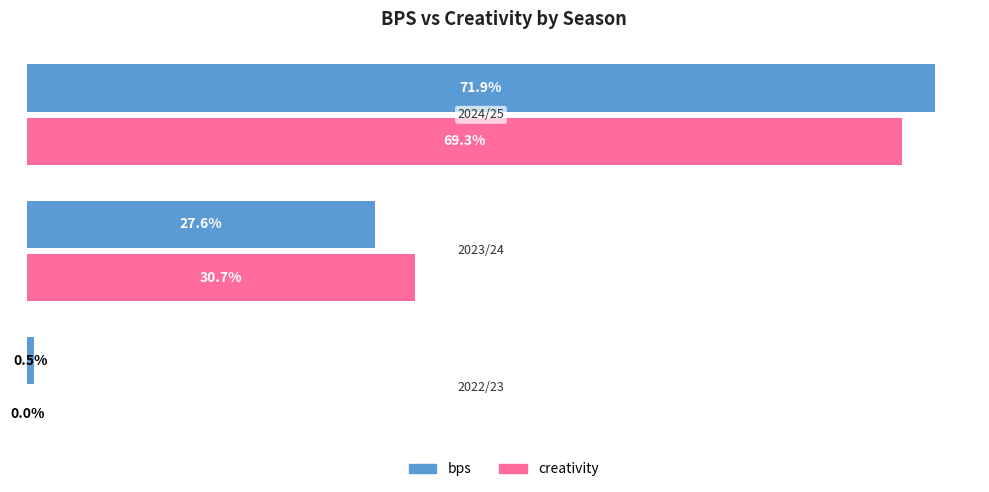

Which series has the widest spread of values?

bps